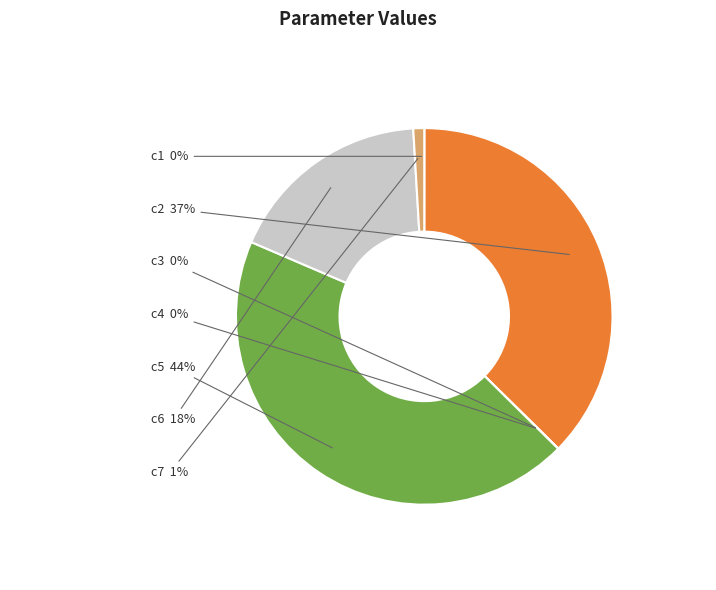

To the nearest percent, what is the difference between the largest and smallest slice percentages?

44%